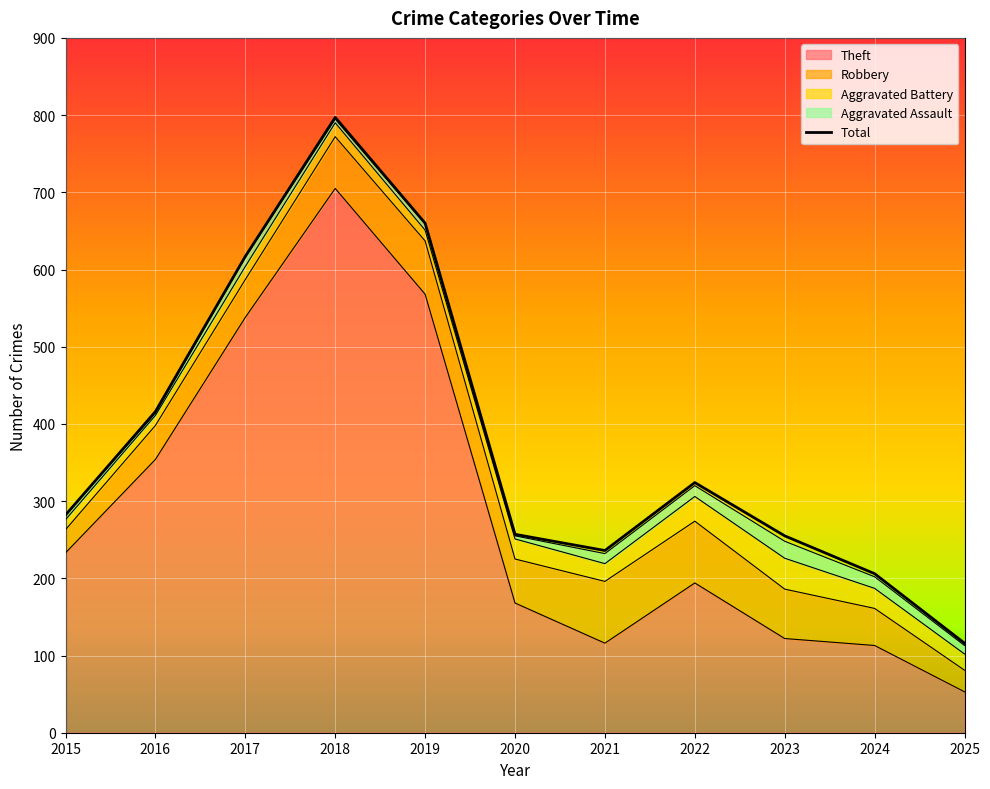

True or false: Aggravated Assault has more than 1 points higher than both neighbors.

True